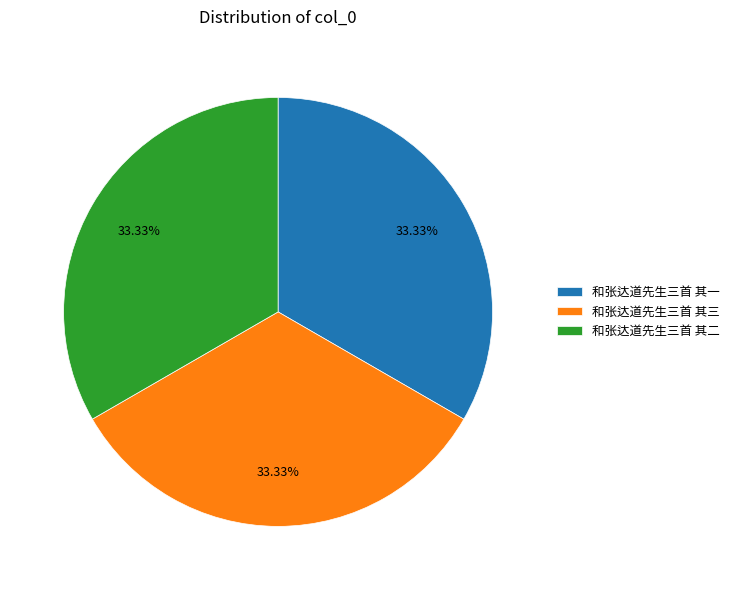

Approximately how many times larger is the value at 和张达道先生三首 其二 compared to 和张达道先生三首 其三?

1.0